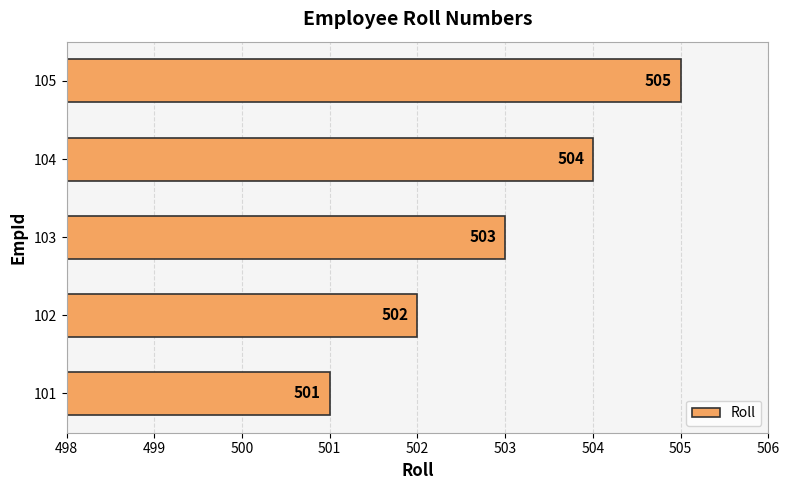

How many bars are there in total?

5